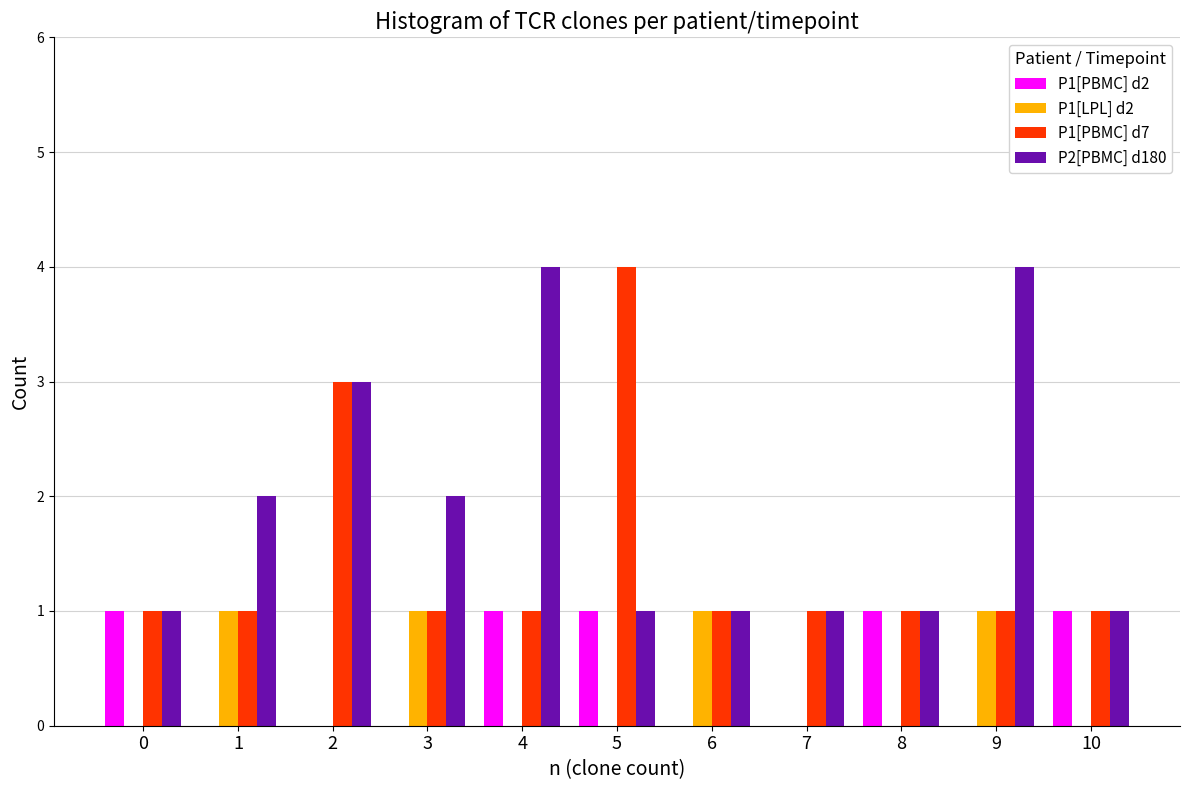

The P1[PBMC] d7 series shows 1 at 3. True or false?

True